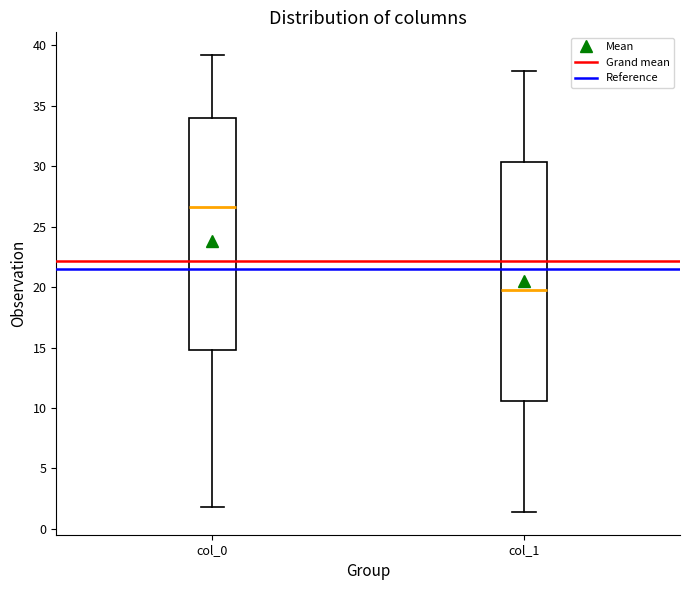

Which box is the tallest, from its lower edge to its upper edge?

col_1